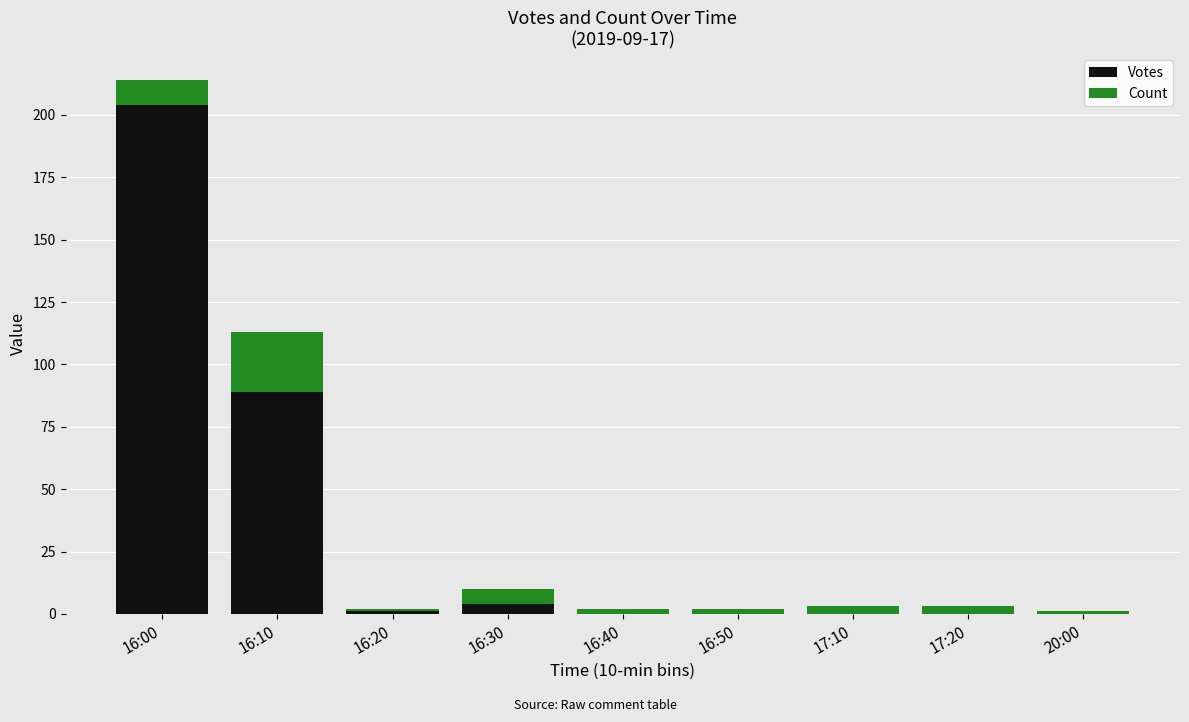

At which category is the sum across all series the highest?

16:00